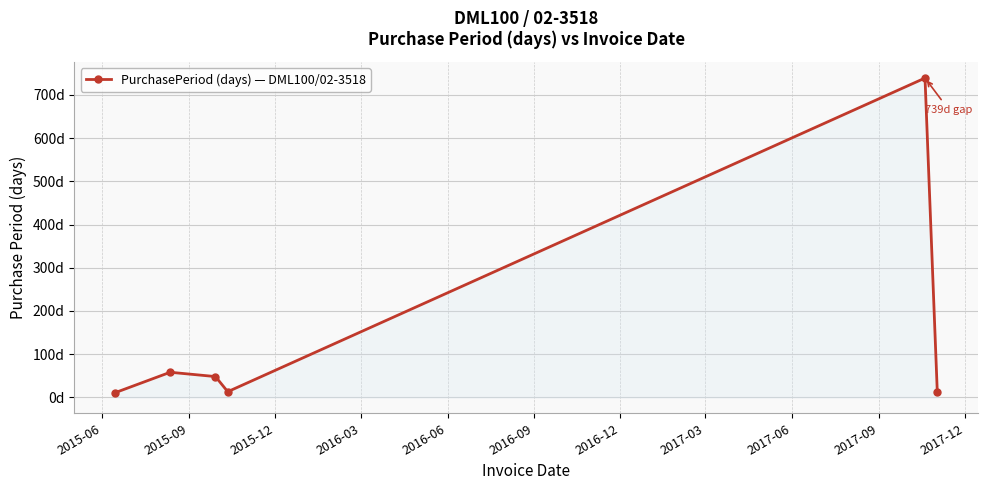

Is this an area chart (filled region under the line)?

Yes